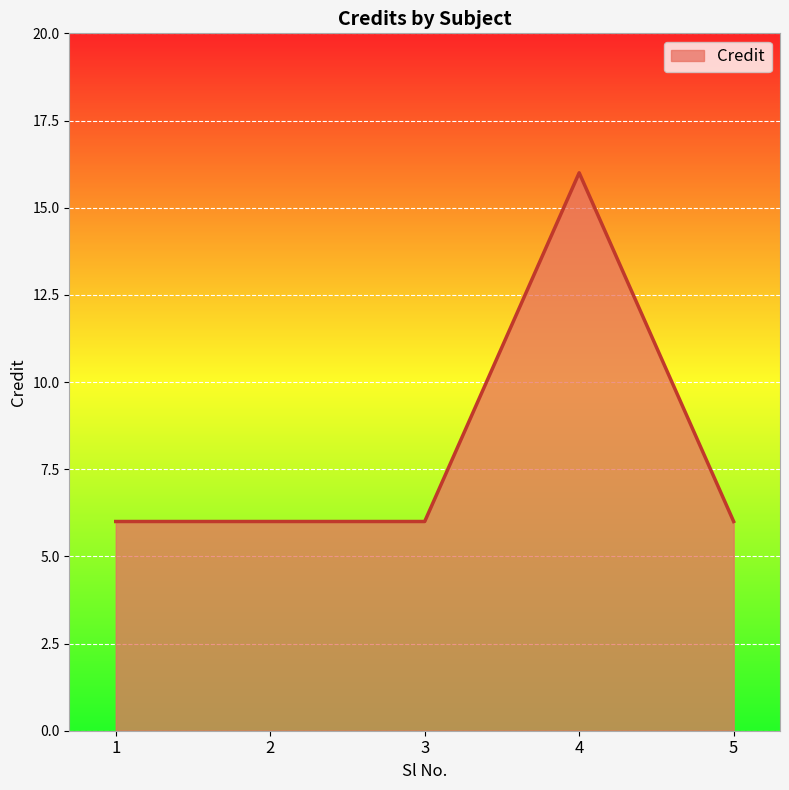

What is the maximum value shown in the chart?

16